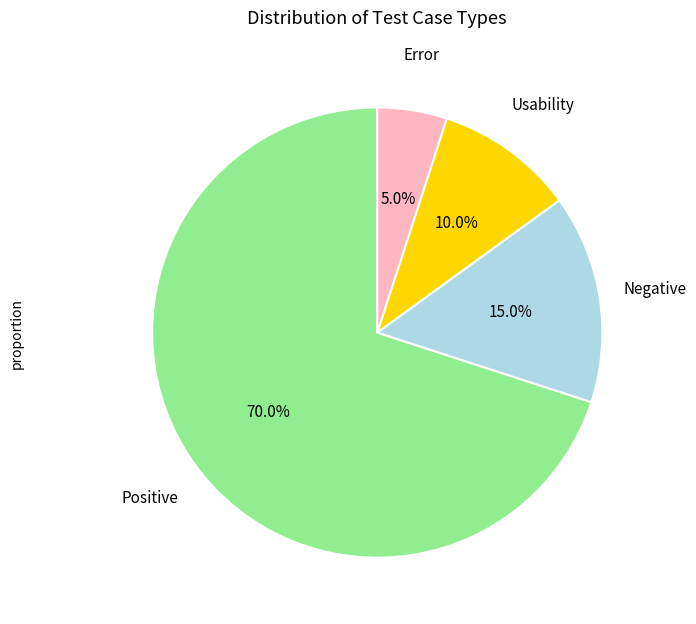

How many segments does this pie chart have?

4